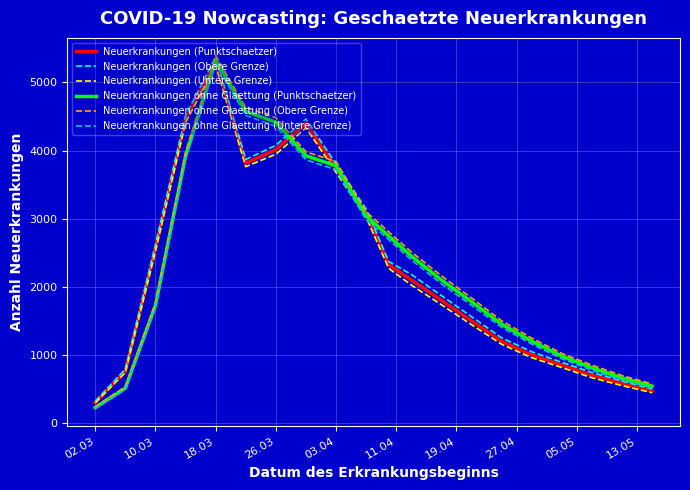

Which series has the largest range (max minus min)?

Neuerkrankungen ohne Glaettung (Obere Grenze)